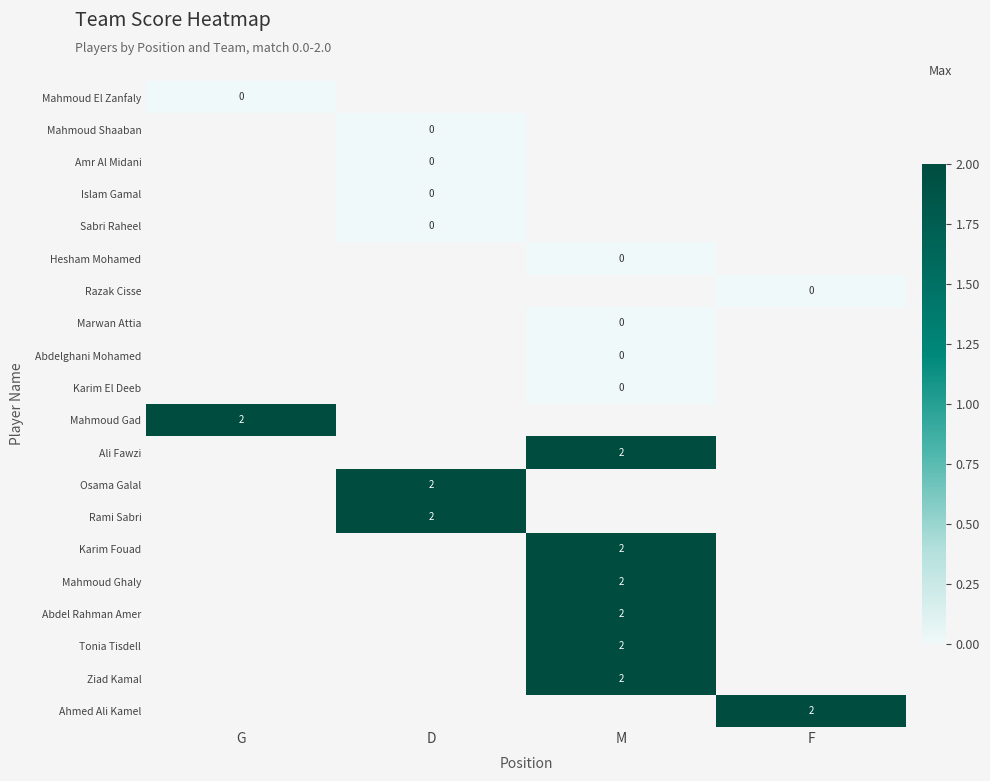

List the labels in order of Ahmed Ali Kamel value, smallest first.

G, D, M, F